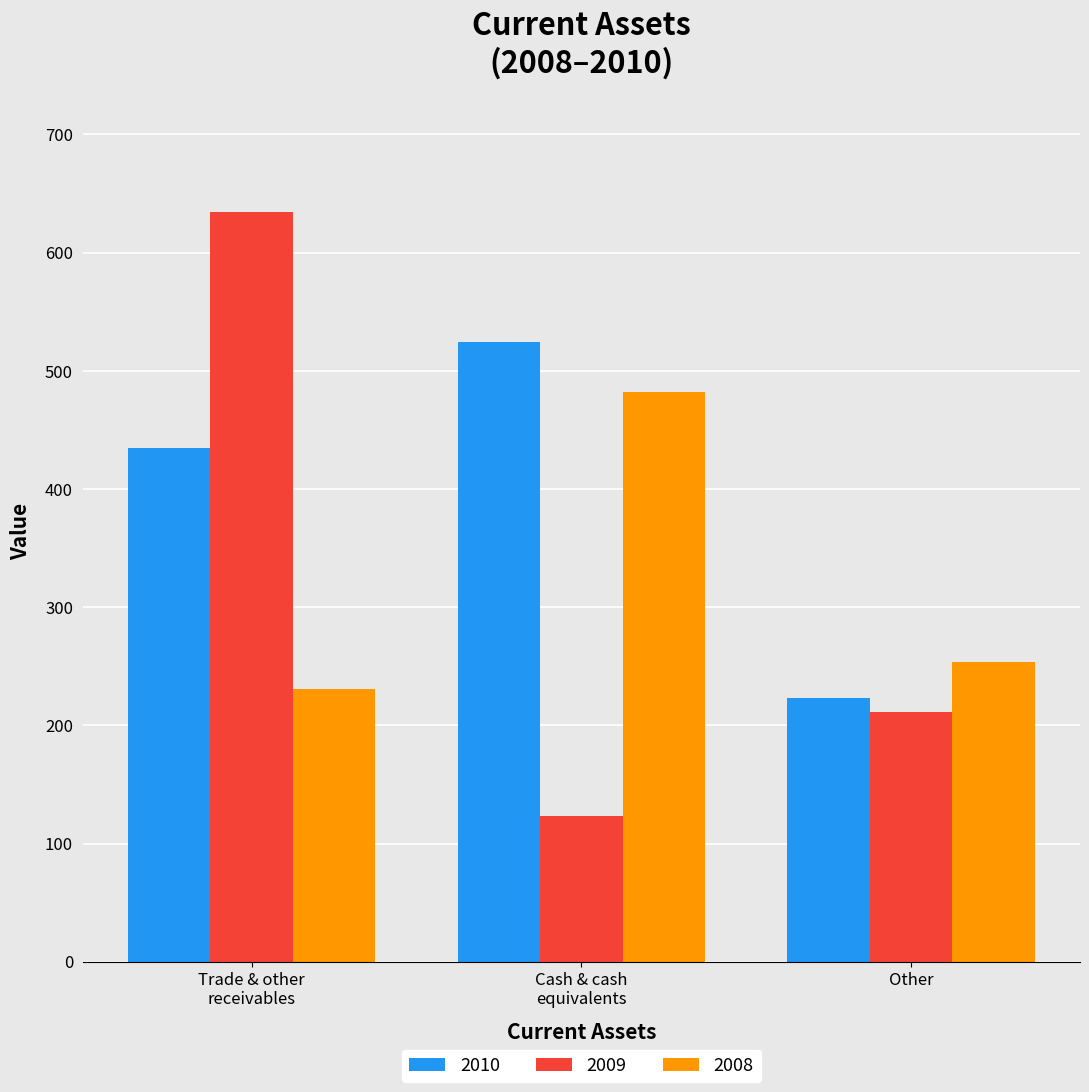

At which label is 2010 closest to 373?

Trade & other
receivables